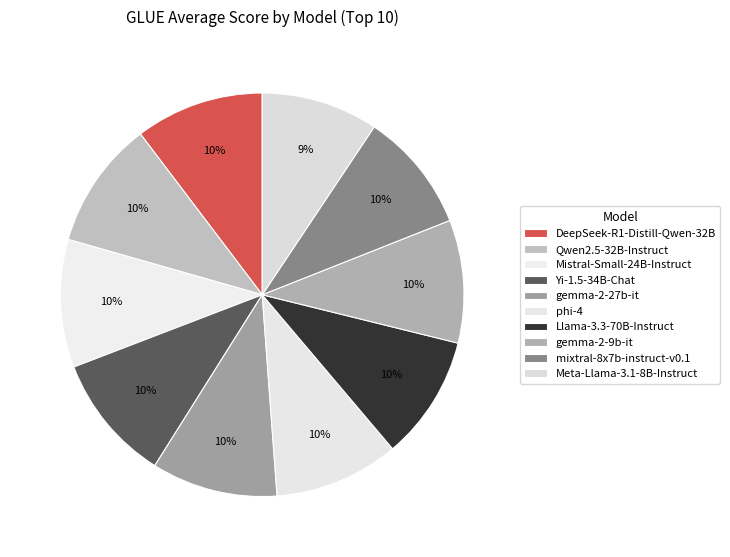

Which slice is the largest?

DeepSeek-R1-Distill-Qwen-32B